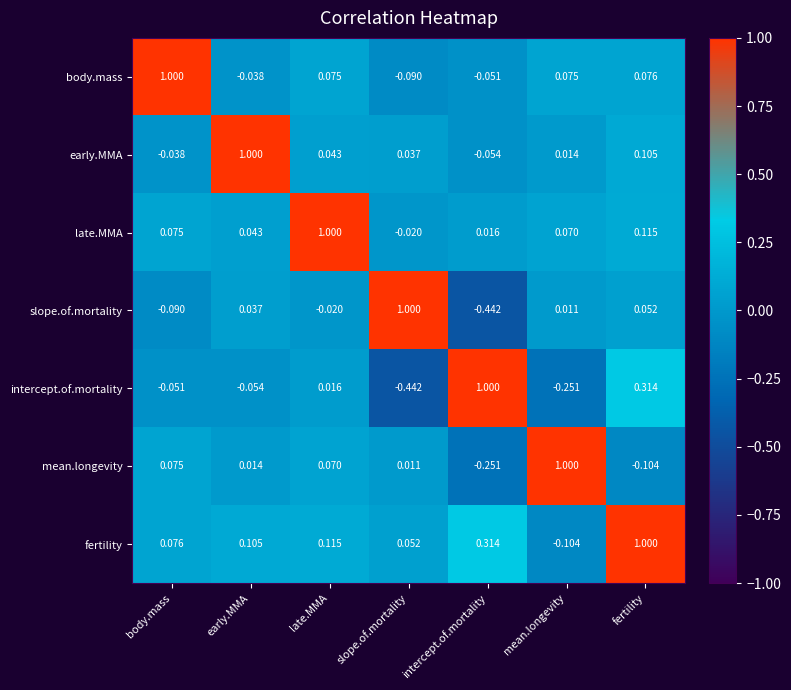

At which label does early.MMA first exceed 0?

early.MMA